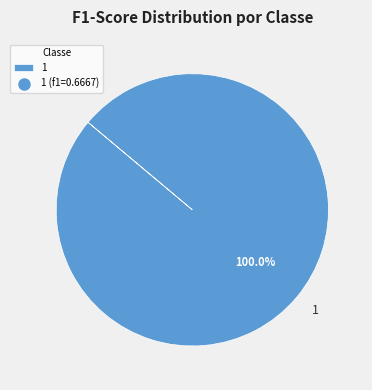

How many segments does this pie chart have?

1